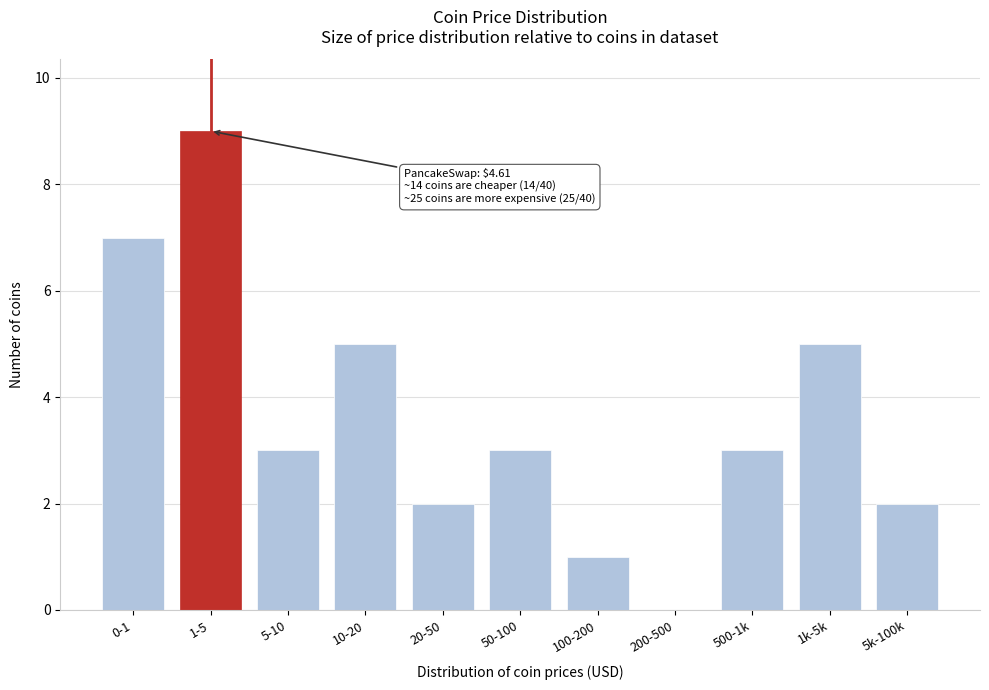

Reading left to right, what are all the values shown in this chart?

0-1=7	1-5=9	5-10=3	10-20=5	20-50=2	50-100=3	100-200=1	200-500=0	500-1k=3	1k-5k=5	5k-100k=2